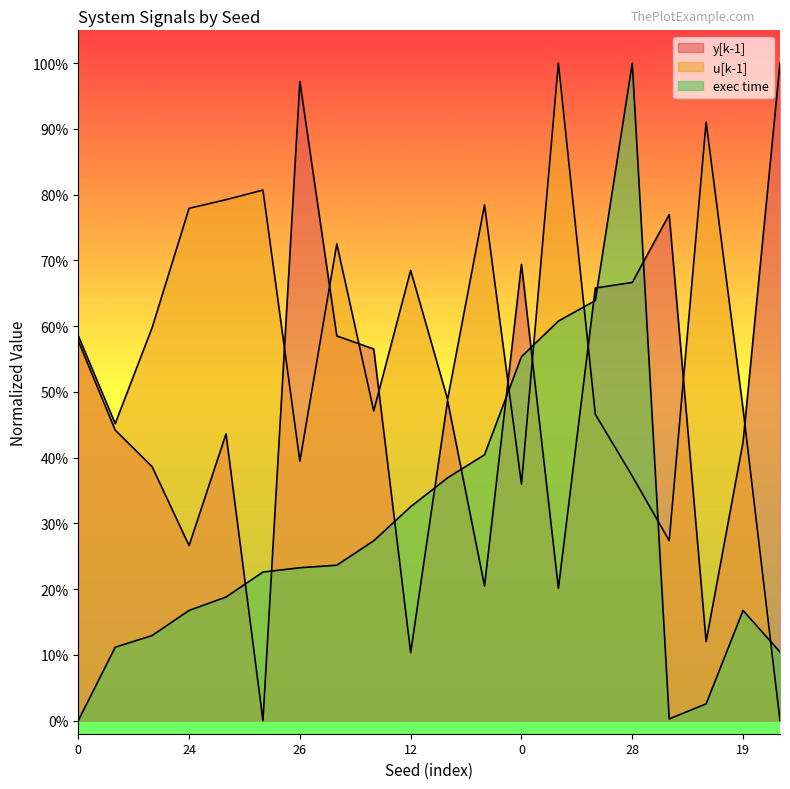

Where is the first local maximum for y[k-1]?

18